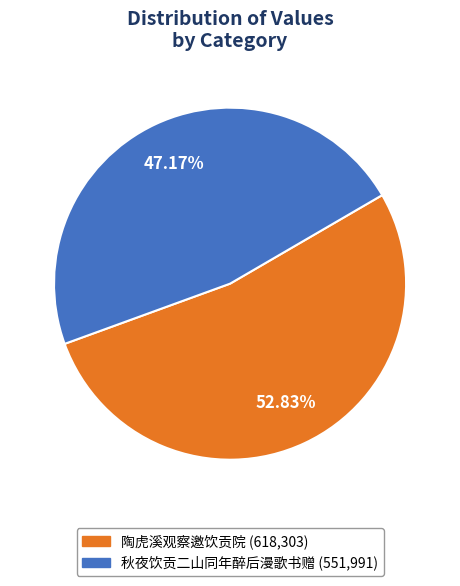

Rank the categories by value from highest to lowest.

陶虎溪观察邀饮贡院, 秋夜饮贡二山同年醉后漫歌书赠